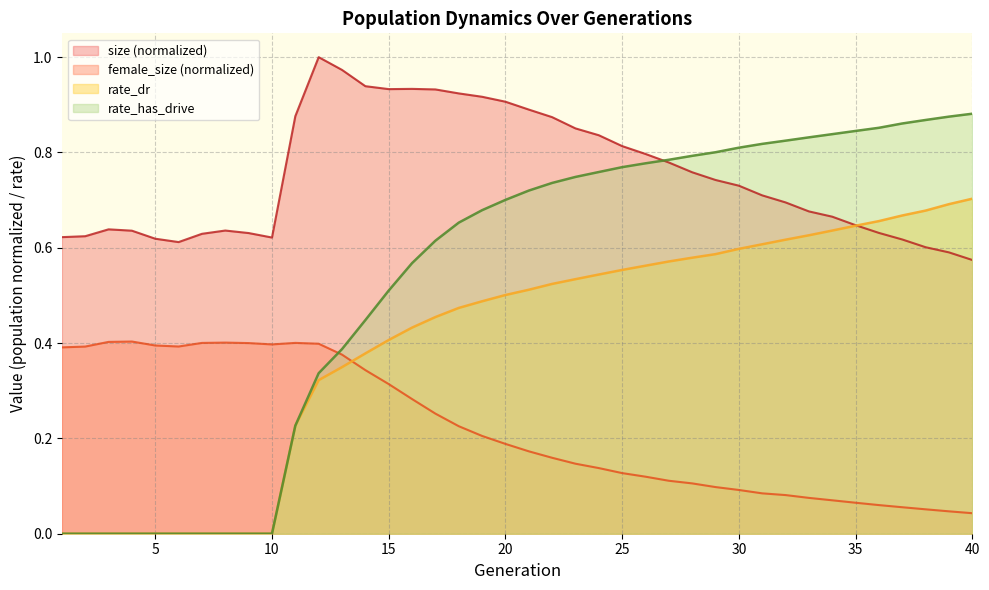

What is the difference between the maximum and second lowest values in the rate_has_drive series?

0.9